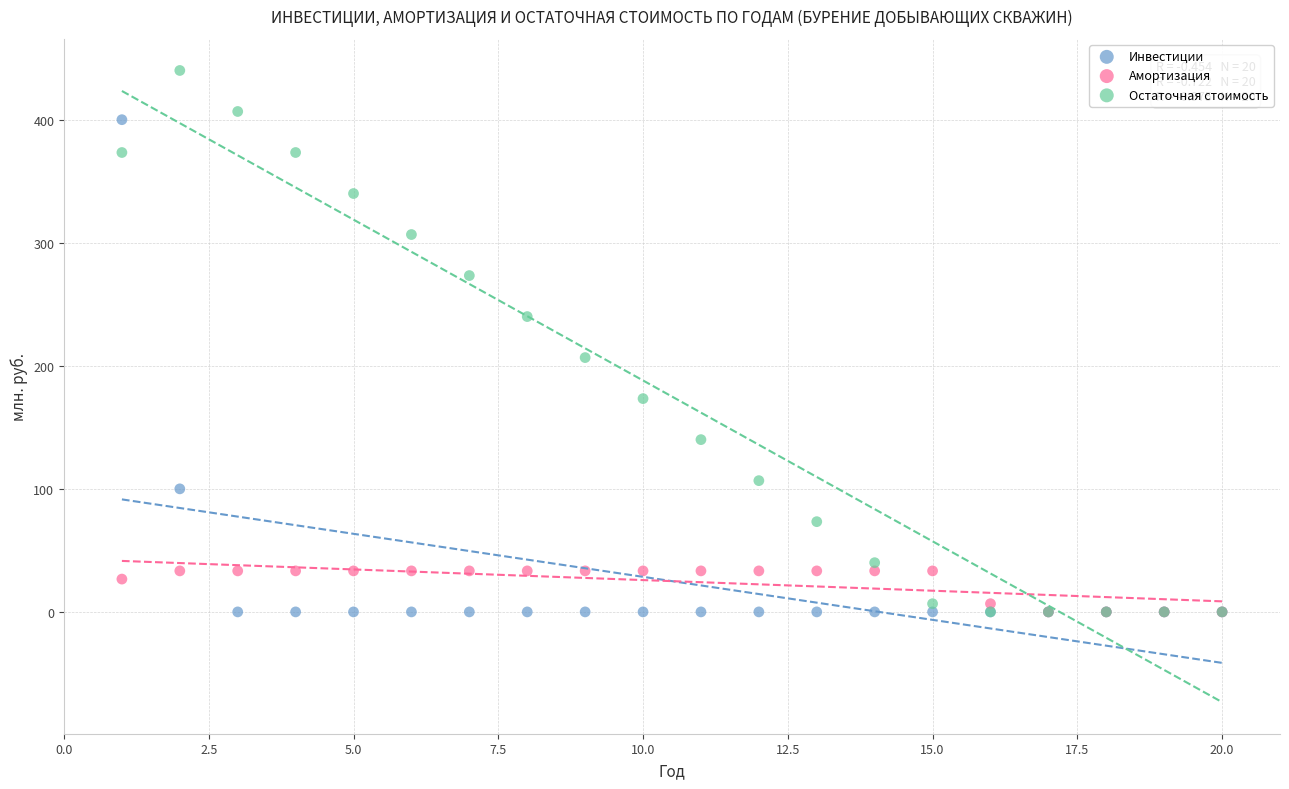

In the Инвестиции series, what Y value is closest to 200?

100.0